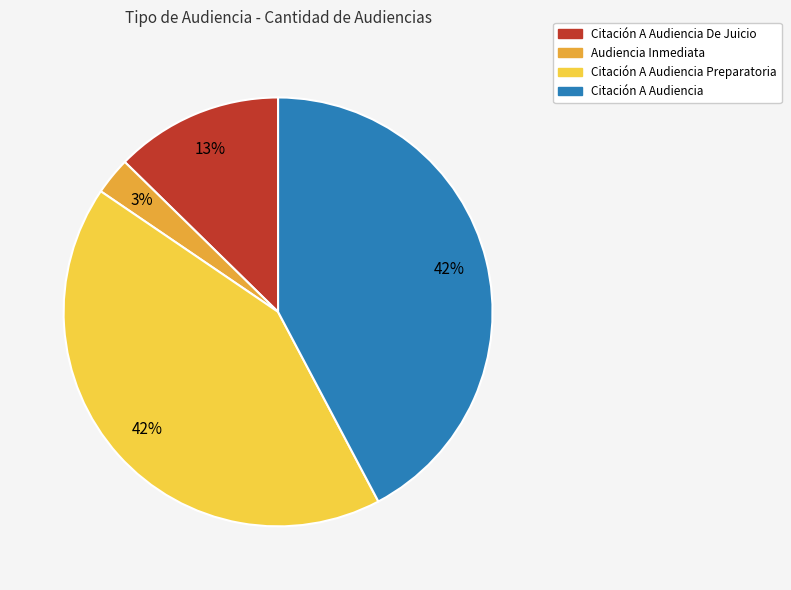

To the nearest percent, what is the difference between the largest and smallest slice percentages?

39%